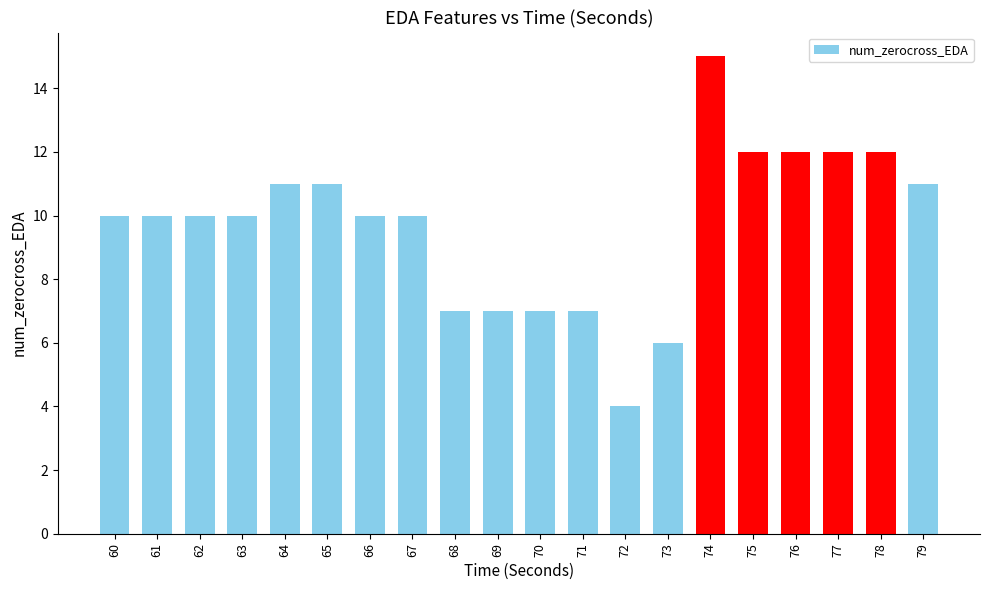

What is the smallest value displayed?

4